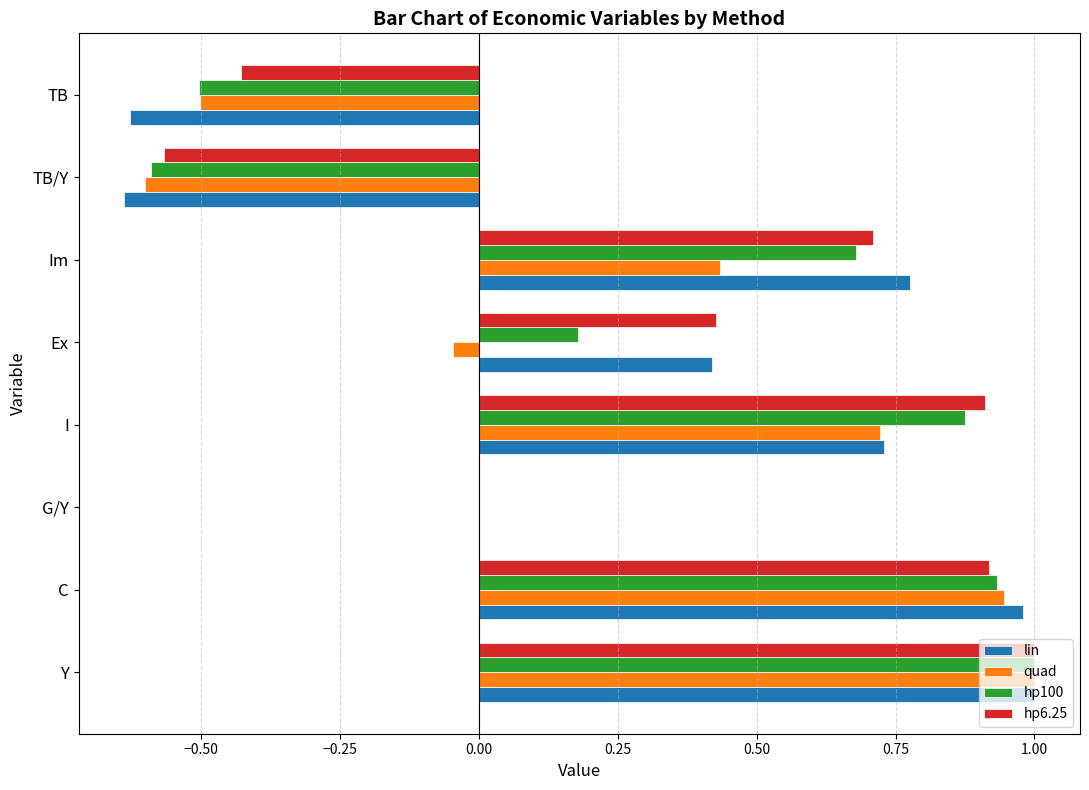

At which category is the sum across all series the highest?

Y